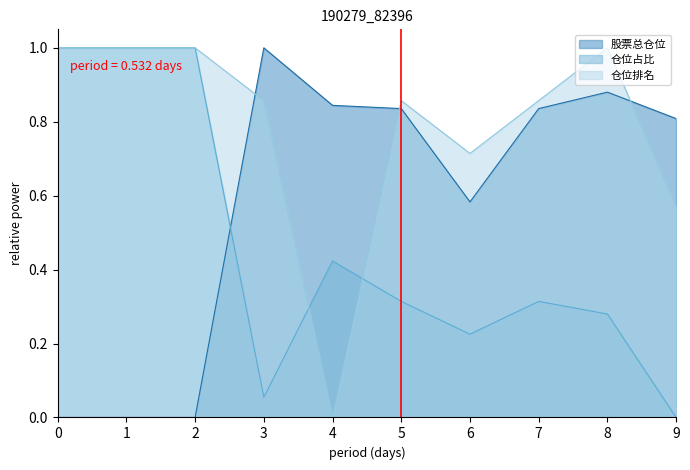

What is the maximum value shown in the chart?

1.0